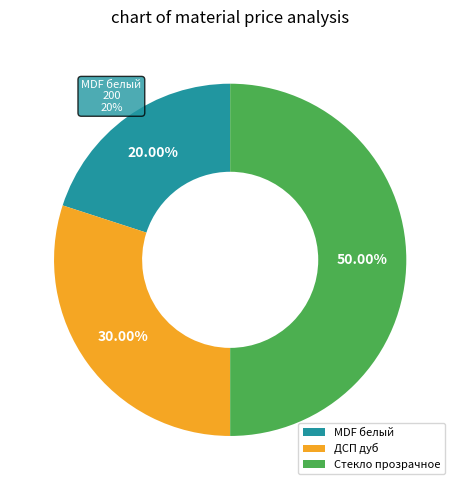

Which category has the smallest portion of the pie?

MDF белый